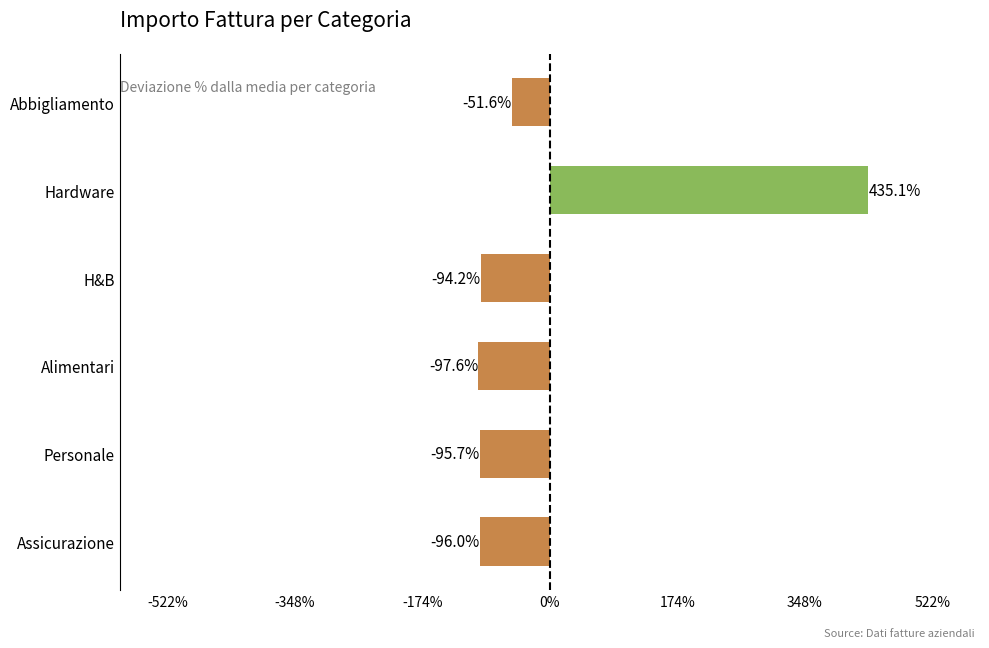

What is the sum of the values at Alimentari and Abbigliamento?

-149.2